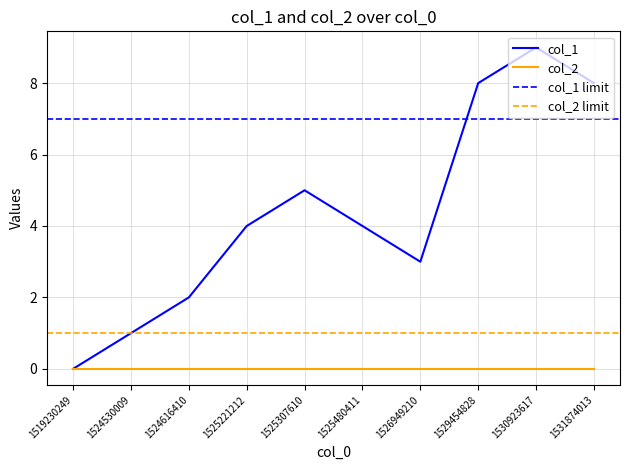

At which category does the data reach its first local peak?

1525307610